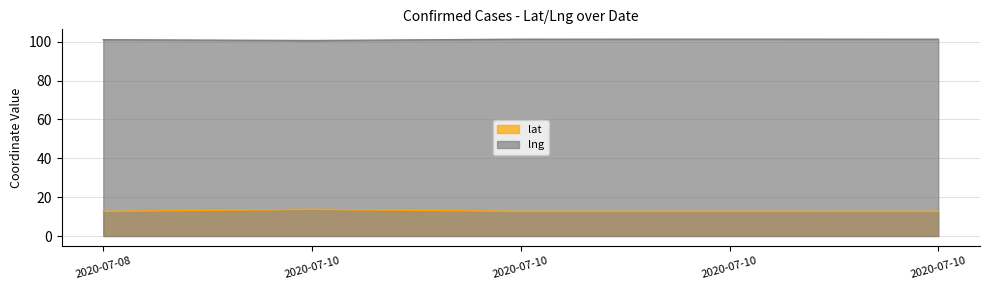

Does the chart have visible grid lines?

Yes